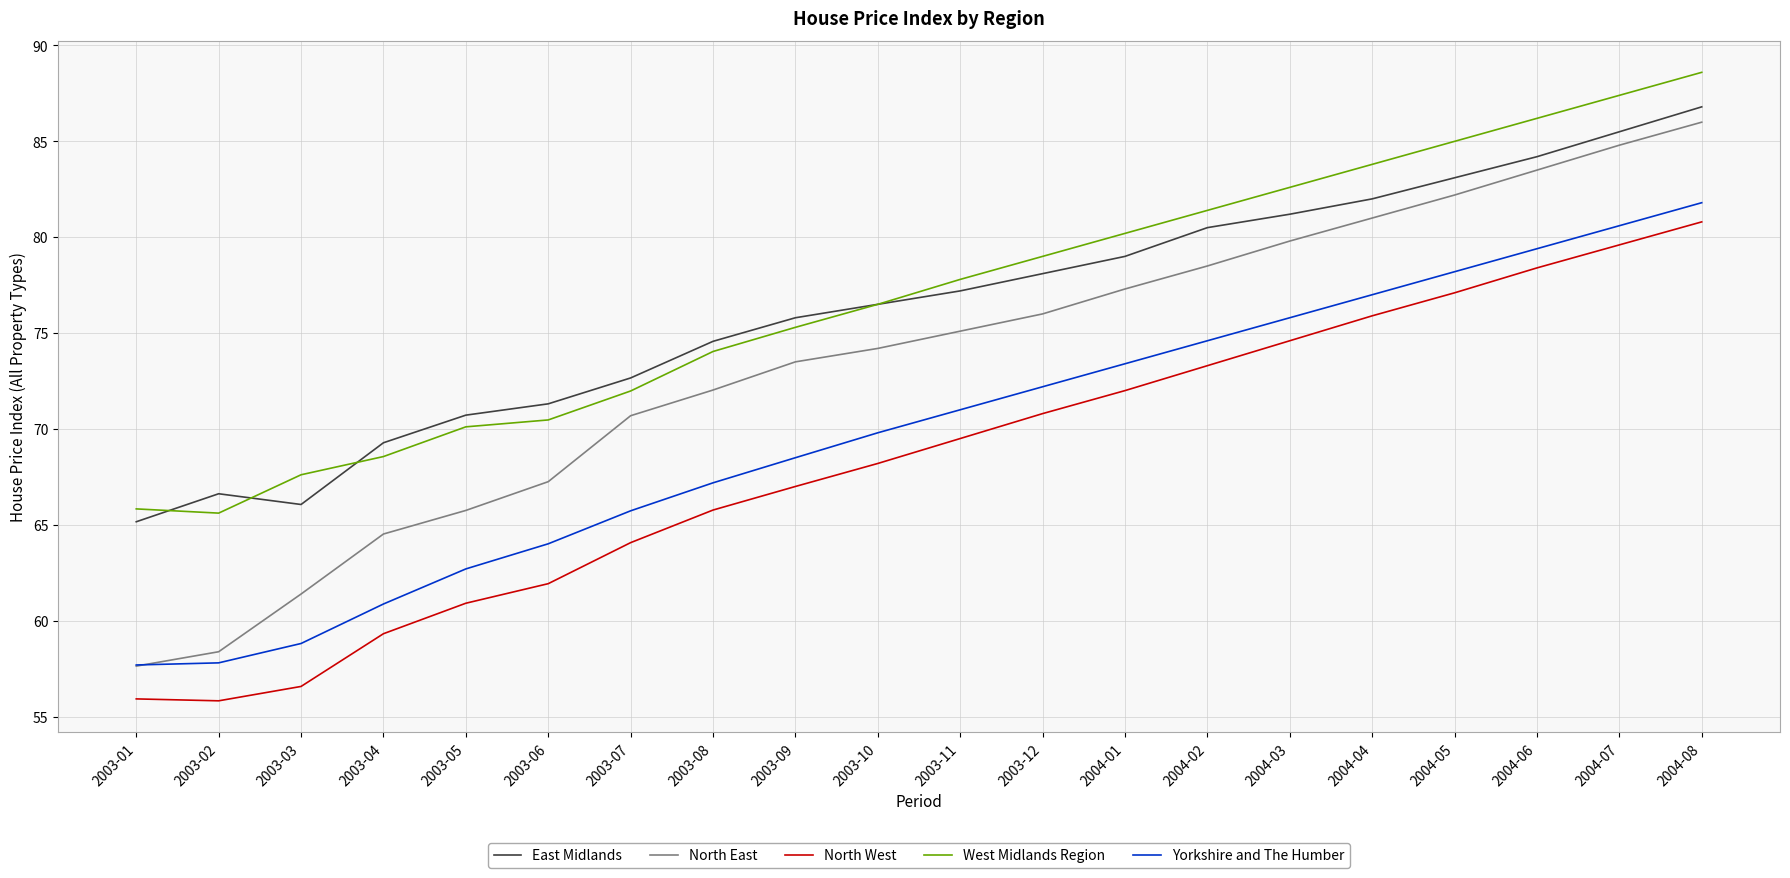

At which label does West Midlands Region reach its peak?

2004-08